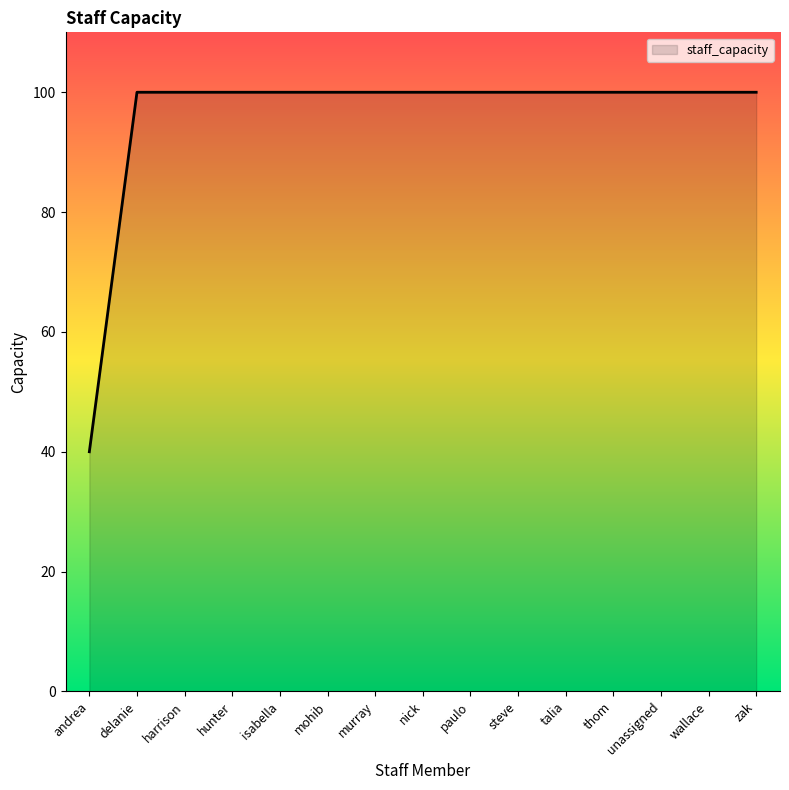

The value at andrea is 40. True or false?

True